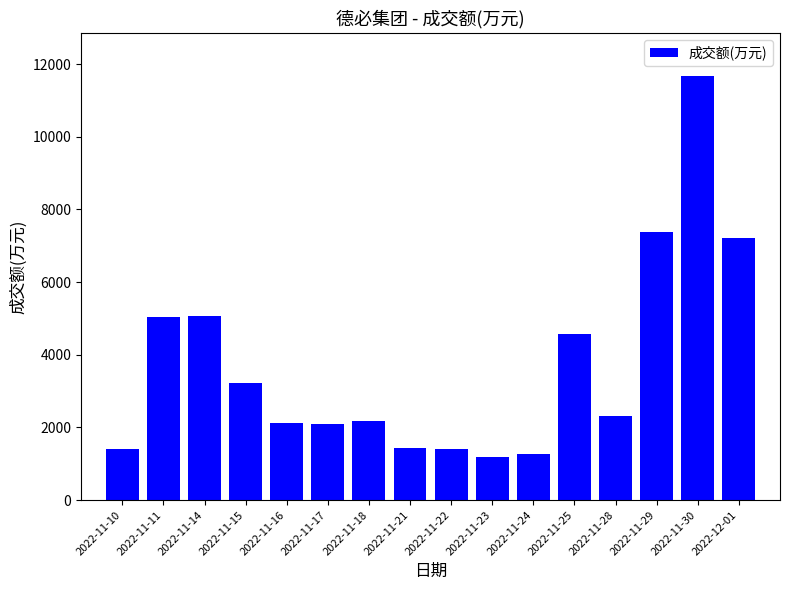

What is the label of the 12th bar from the right?

2022-11-16